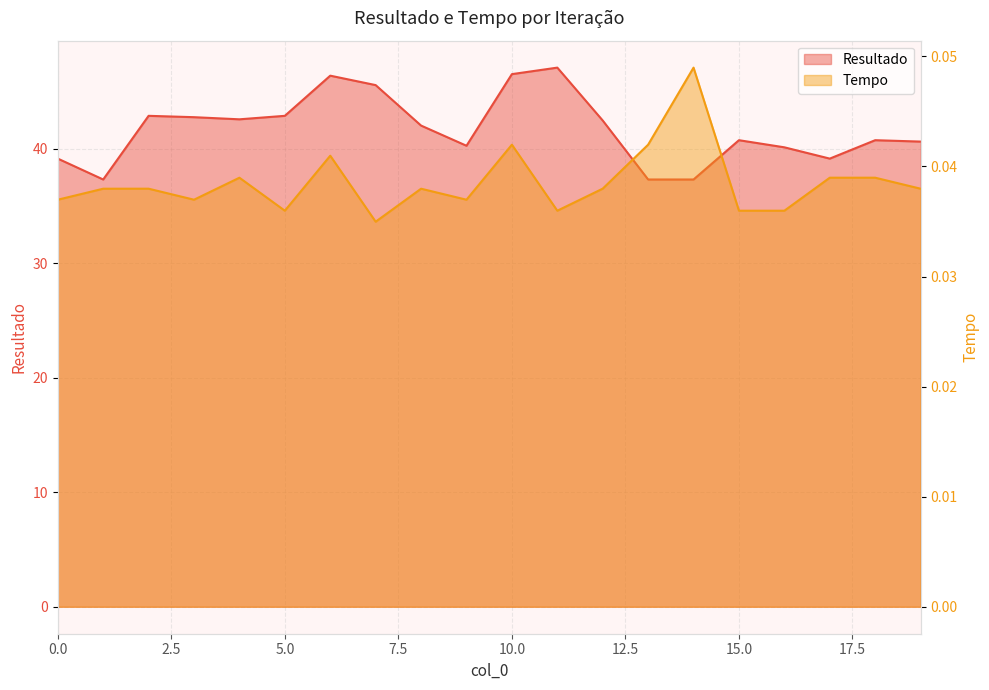

Is it true that Resultado equals 40.6 at 19?

True